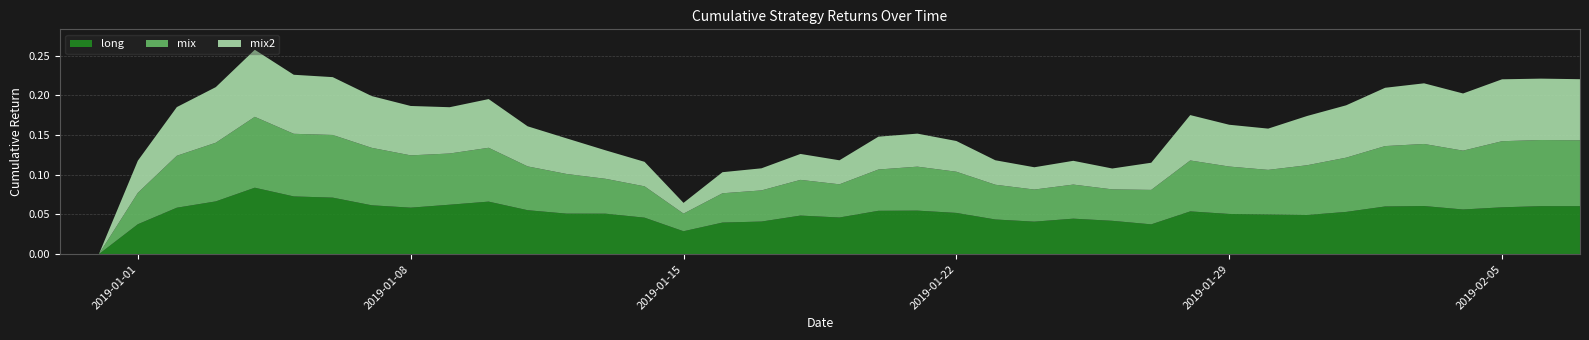

Reading left to right, extract all data points from this chart.

long: 2018-12-30=0.0	2018-12-31=0.0	2019-01-01=0.0	2019-01-02=0.1	2019-01-03=0.1	2019-01-04=0.1	2019-01-05=0.1	2019-01-06=0.1	2019-01-07=0.1	2019-01-08=0.1	2019-01-09=0.1	2019-01-10=0.1	2019-01-11=0.1	2019-01-12=0.1	2019-01-13=0.1	2019-01-14=0.0	2019-01-15=0.0	2019-01-16=0.0	2019-01-17=0.0	2019-01-18=0.0	2019-01-19=0.0	2019-01-20=0.1	2019-01-21=0.1	2019-01-22=0.1	2019-01-23=0.0	2019-01-24=0.0	2019-01-25=0.0	2019-01-26=0.0	2019-01-27=0.0	2019-01-28=0.1	2019-01-29=0.1	2019-01-30=0.1	2019-01-31=0.0	2019-02-01=0.1	2019-02-02=0.1	2019-02-03=0.1	2019-02-04=0.1	2019-02-05=0.1	2019-02-06=0.1	2019-02-07=0.1
mix: 2018-12-30=0.0	2018-12-31=0.0	2019-01-01=0.0	2019-01-02=0.1	2019-01-03=0.1	2019-01-04=0.1	2019-01-05=0.1	2019-01-06=0.1	2019-01-07=0.1	2019-01-08=0.1	2019-01-09=0.1	2019-01-10=0.1	2019-01-11=0.1	2019-01-12=0.0	2019-01-13=0.0	2019-01-14=0.0	2019-01-15=0.0	2019-01-16=0.0	2019-01-17=0.0	2019-01-18=0.0	2019-01-19=0.0	2019-01-20=0.1	2019-01-21=0.1	2019-01-22=0.1	2019-01-23=0.0	2019-01-24=0.0	2019-01-25=0.0	2019-01-26=0.0	2019-01-27=0.0	2019-01-28=0.1	2019-01-29=0.1	2019-01-30=0.1	2019-01-31=0.1	2019-02-01=0.1	2019-02-02=0.1	2019-02-03=0.1	2019-02-04=0.1	2019-02-05=0.1	2019-02-06=0.1	2019-02-07=0.1
mix2: 2018-12-30=0.0	2018-12-31=0.0	2019-01-01=0.0	2019-01-02=0.1	2019-01-03=0.1	2019-01-04=0.1	2019-01-05=0.1	2019-01-06=0.1	2019-01-07=0.1	2019-01-08=0.1	2019-01-09=0.1	2019-01-10=0.1	2019-01-11=0.1	2019-01-12=0.0	2019-01-13=0.0	2019-01-14=0.0	2019-01-15=0.0	2019-01-16=0.0	2019-01-17=0.0	2019-01-18=0.0	2019-01-19=0.0	2019-01-20=0.0	2019-01-21=0.0	2019-01-22=0.0	2019-01-23=0.0	2019-01-24=0.0	2019-01-25=0.0	2019-01-26=0.0	2019-01-27=0.0	2019-01-28=0.1	2019-01-29=0.1	2019-01-30=0.1	2019-01-31=0.1	2019-02-01=0.1	2019-02-02=0.1	2019-02-03=0.1	2019-02-04=0.1	2019-02-05=0.1	2019-02-06=0.1	2019-02-07=0.1